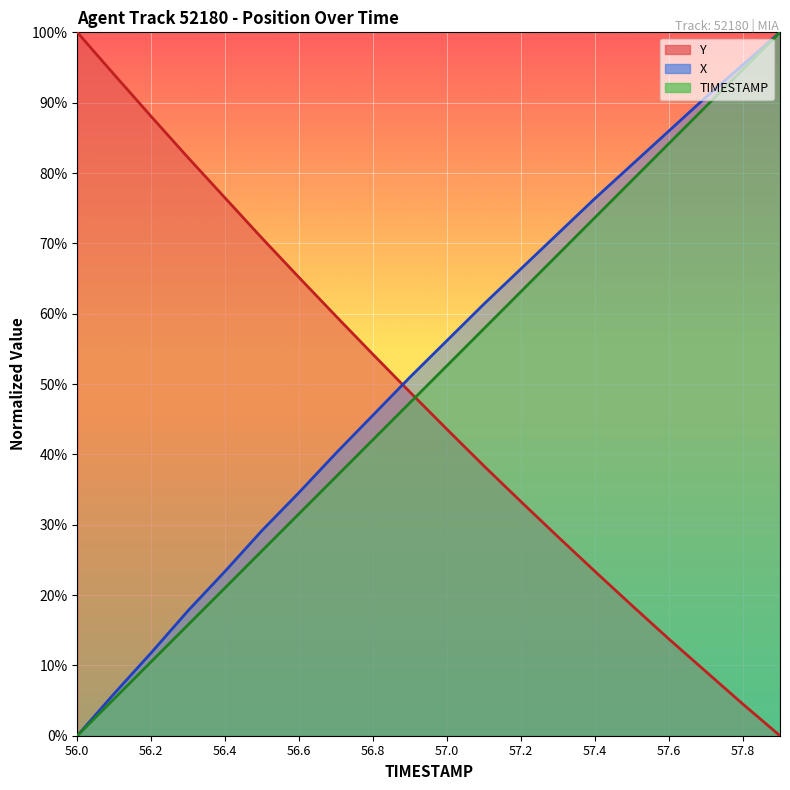

Where does the X series first go above 56?

57.0